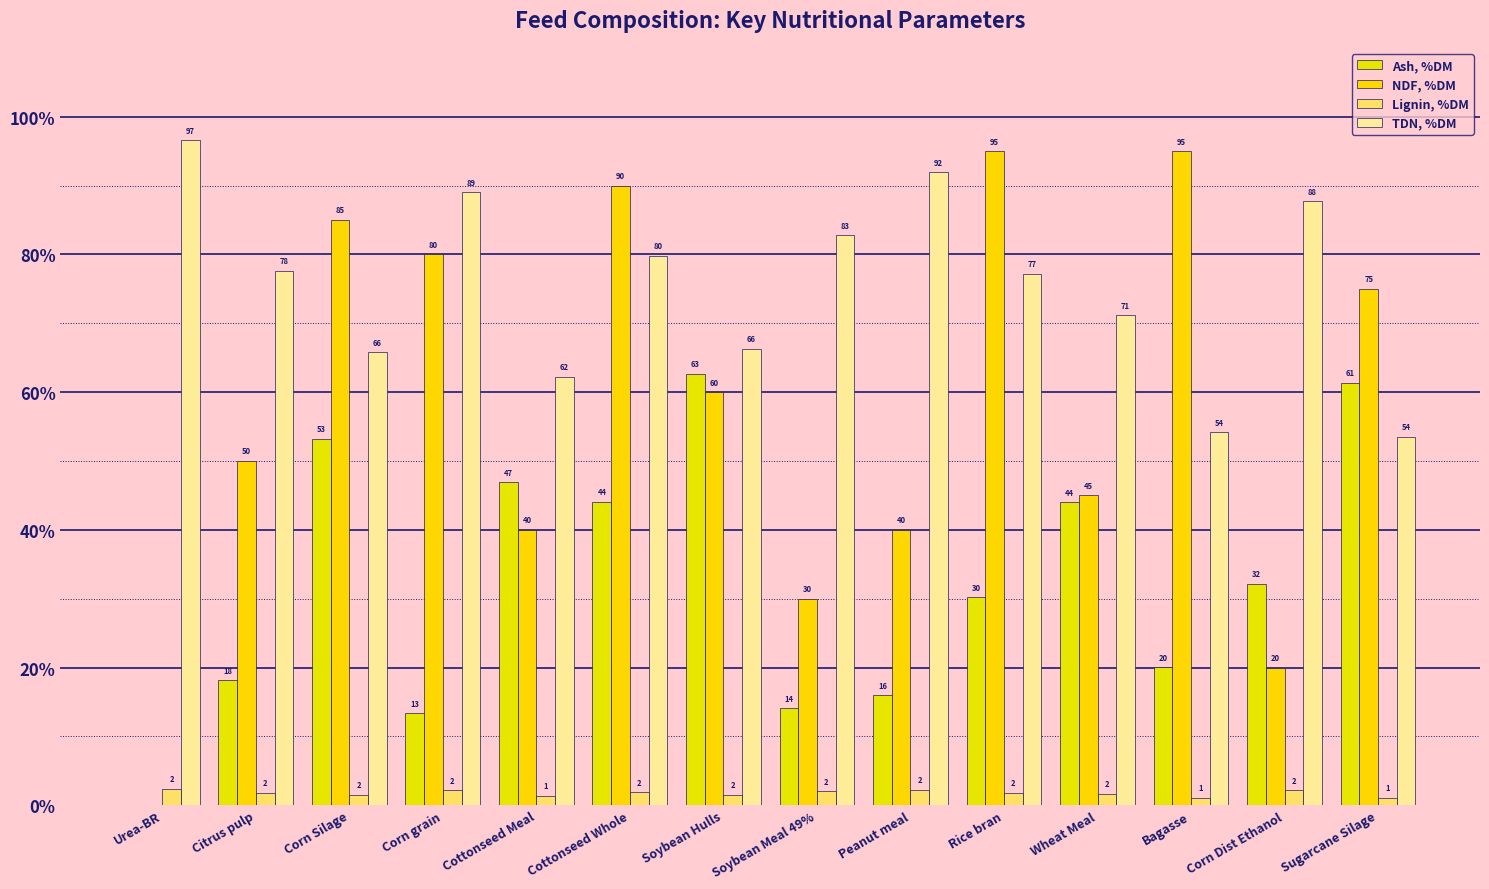

What is the difference between the TDN, %DM values at Cottonseed Whole and Soybean Hulls?

13.5